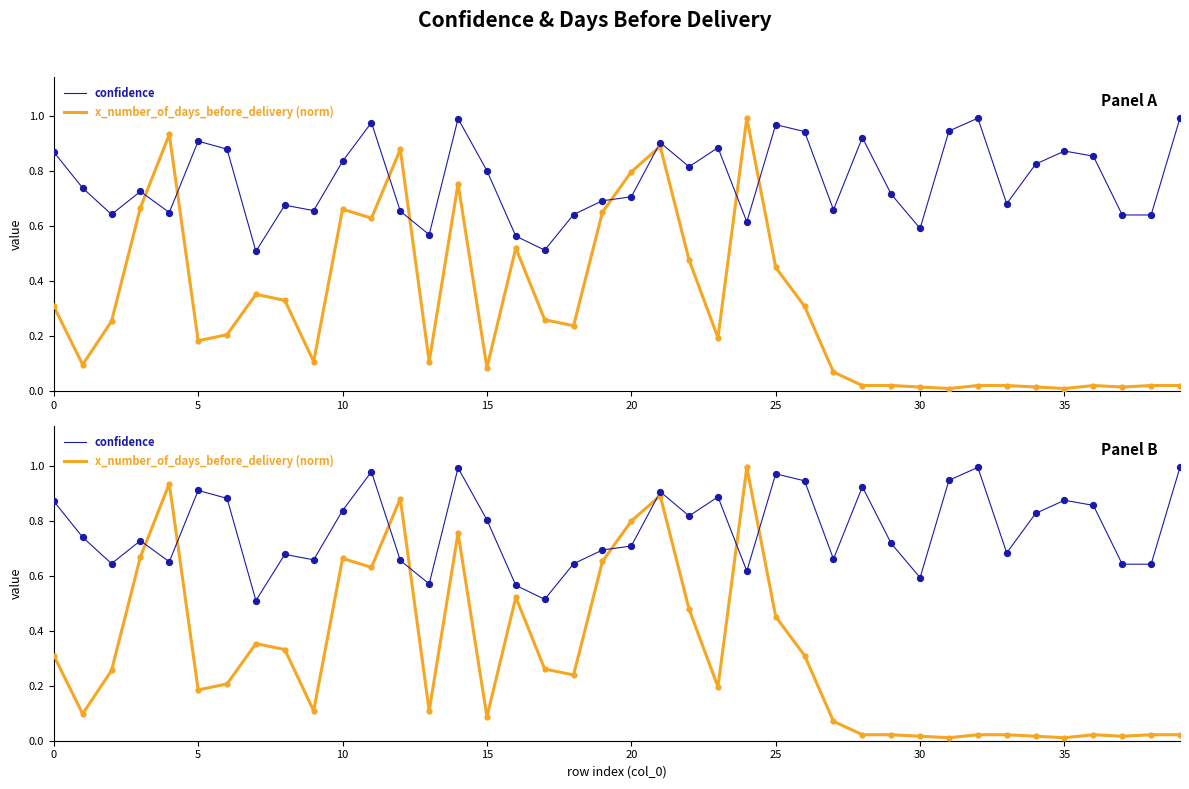

Which series has the widest spread of Y values?

x_number_of_days_before_delivery (norm)